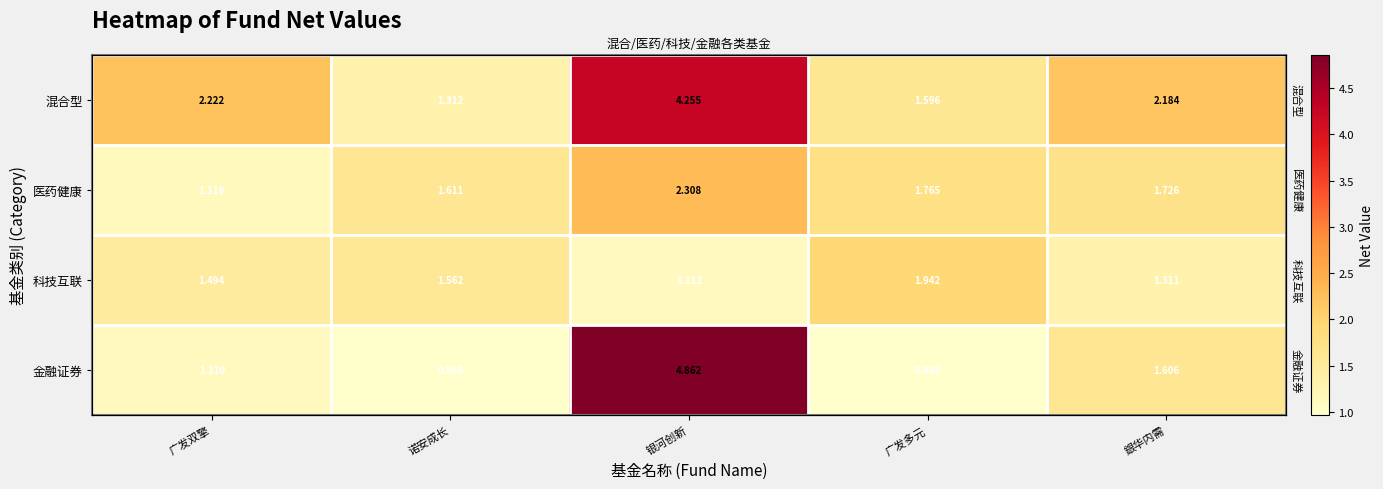

Rank the series by their maximum value, from lowest to highest.

科技互联, 医药健康, 混合型, 金融证券